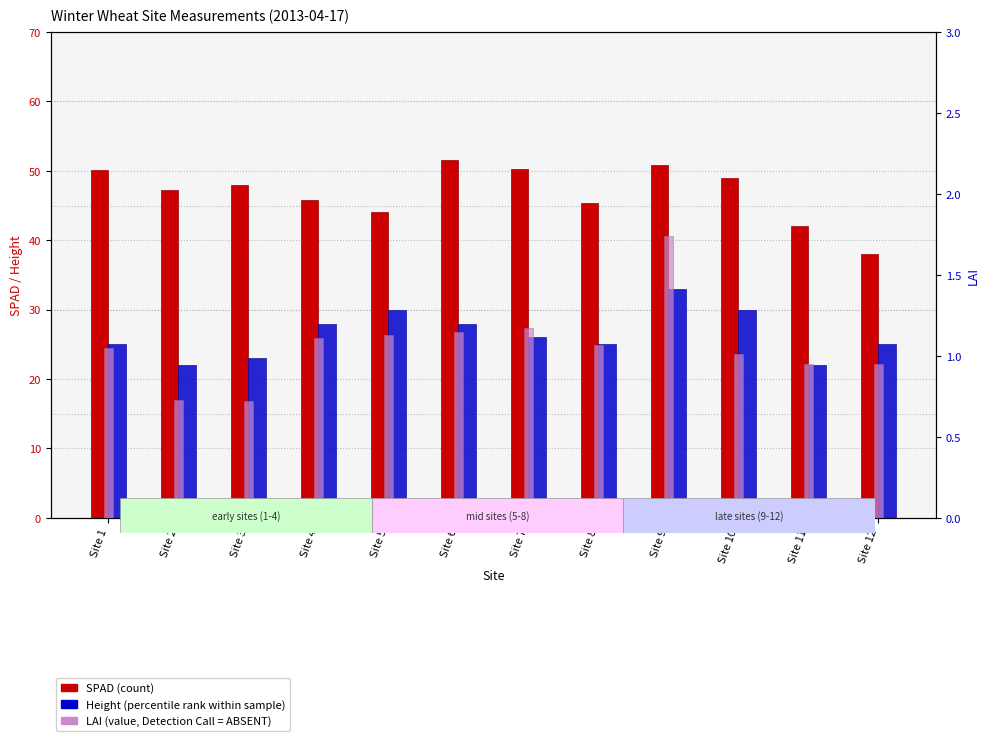

What is the approximate value of LAI (value, Detection Call=ABSENT) at Site 5?

1.1